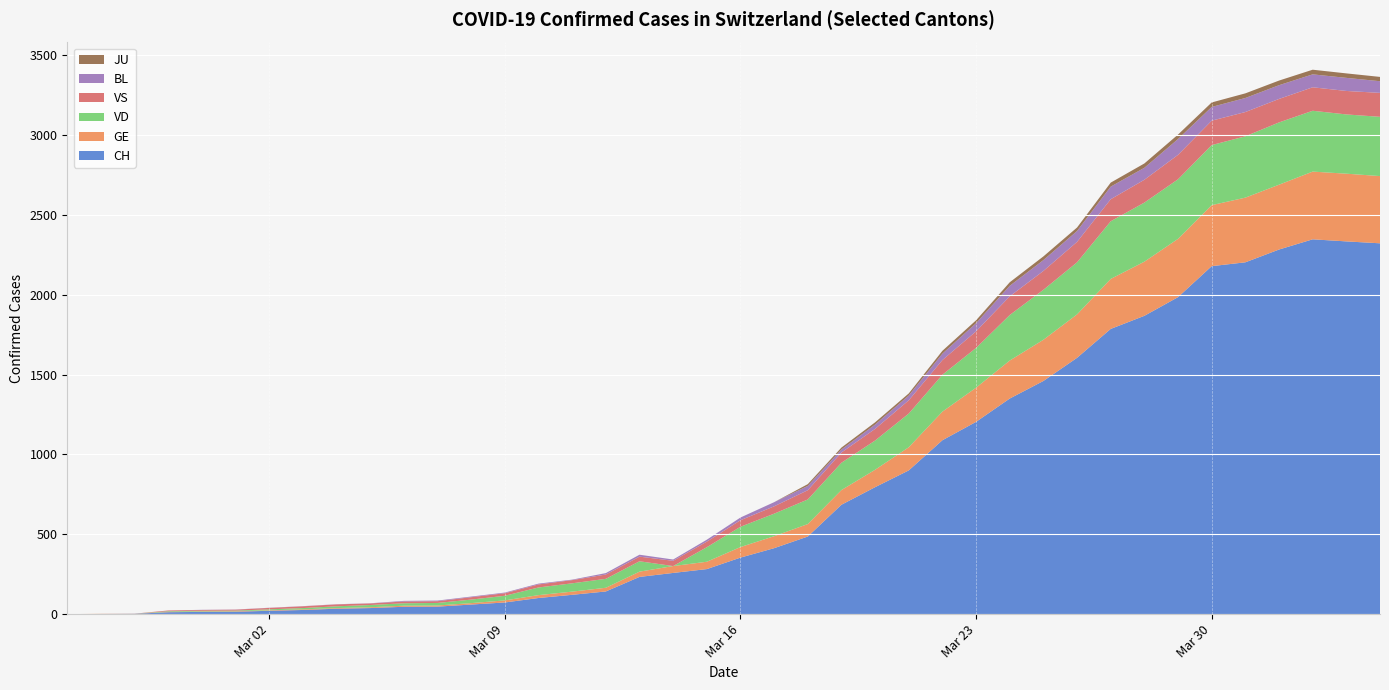

Reading left to right, what are all the values shown in this chart?

CH: 0=0	1=1	2=2	3=12	4=14	5=15	6=21	7=26	8=34	9=38	10=46	11=47	12=60	13=73	14=101	15=121	16=142	17=233	18=258	19=282	20=354	21=413	22=486	23=685	24=795	25=900	26=1089	27=1204	28=1350	29=1460	30=1605	31=1786	32=1868	33=1985	34=2179	35=2203	36=2283	37=2347	38=2334	39=2322
GE: 0=0	1=1	2=1	3=2	4=3	5=3	6=3	7=4	8=4	9=5	10=7	11=7	12=9	13=13	14=18	15=20	16=23	17=33	18=43	19=46	20=66	21=75	22=78	23=92	24=109	25=145	26=179	27=214	28=238	29=258	30=272	31=313	32=339	33=365	34=382	35=405	36=406	37=424	38=424	39=421
VD: 0=0	1=0	2=0	3=4	4=4	5=4	6=6	7=8	8=11	9=14	10=15	11=16	12=22	13=29	14=48	15=52	16=56	17=65	18=0	19=91	20=127	21=141	22=154	23=171	24=183	25=211	26=231	27=249	28=285	29=313	30=326	31=361	32=370	33=373	34=376	35=384	36=390	37=381	38=371	39=371
VS: 0=0	1=0	2=0	3=5	4=5	5=6	6=9	7=11	8=12	9=10	10=11	11=11	12=15	13=16	14=19	15=20	16=27	17=29	18=33	19=35	20=41	21=46	22=58	23=64	24=73	25=83	26=92	27=104	28=117	29=118	30=128	31=138	32=143	33=153	34=153	35=152	36=147	37=147	38=147	39=150
BL: 0=0	1=0	2=0	3=0	4=1	5=1	6=1	7=1	8=1	9=1	10=4	11=4	12=4	13=4	14=5	15=3	16=9	17=12	18=8	19=12	20=17	21=26	22=27	23=19	24=27	25=30	26=40	27=51	28=66	29=68	30=68	31=79	32=75	33=99	34=86	35=88	36=86	37=81	38=82	39=73
JU: 0=0	1=0	2=0	3=0	4=0	5=0	6=0	7=0	8=0	9=0	10=0	11=0	12=0	13=0	14=0	15=0	16=0	17=0	18=0	19=0	20=0	21=0	22=11	23=12	24=14	25=13	26=18	27=18	28=22	29=23	30=22	31=25	32=27	33=28	34=28	35=29	36=29	37=29	38=28	39=27